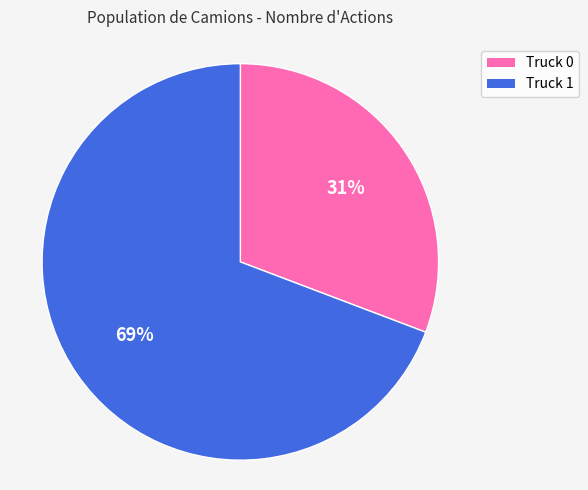

Count the number of slices in the pie.

2